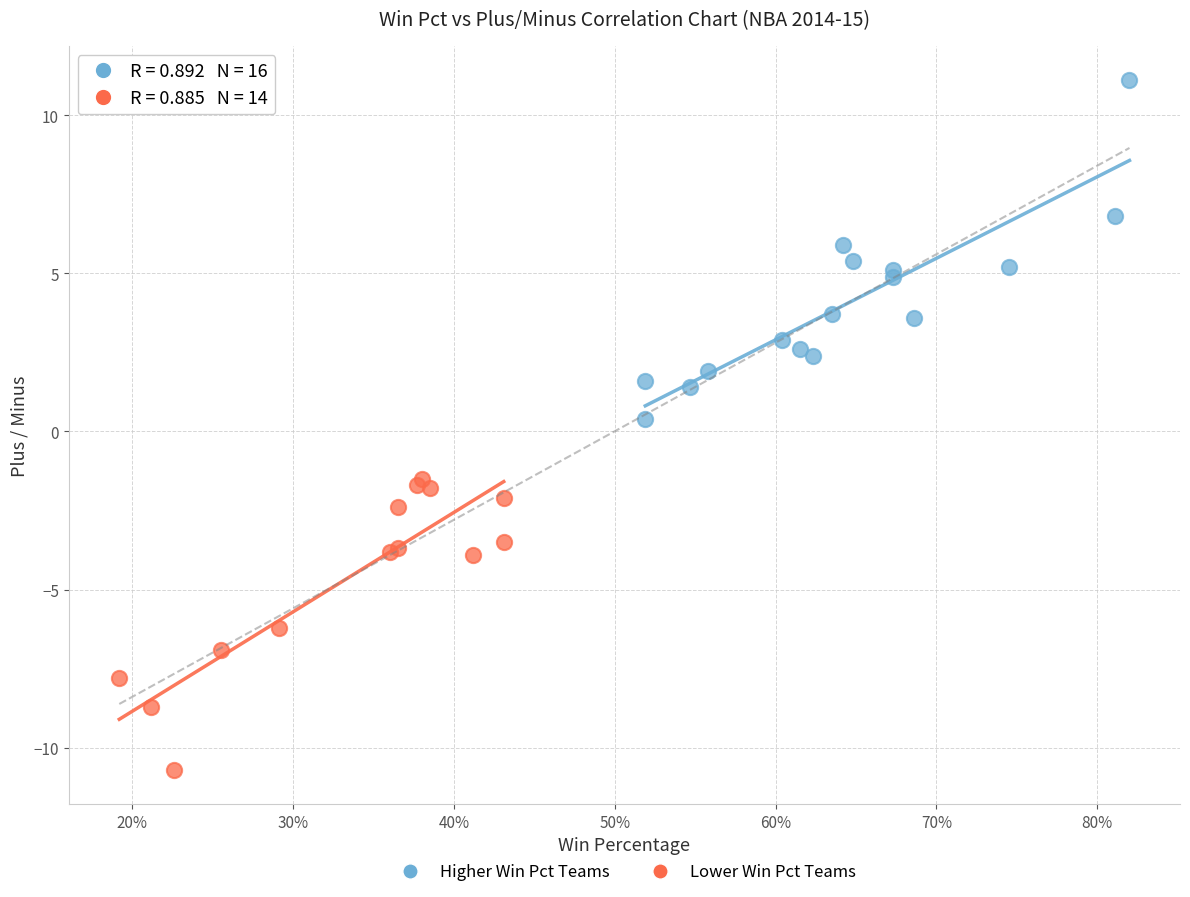

Which series reaches the maximum Y coordinate?

Higher Win Pct Teams